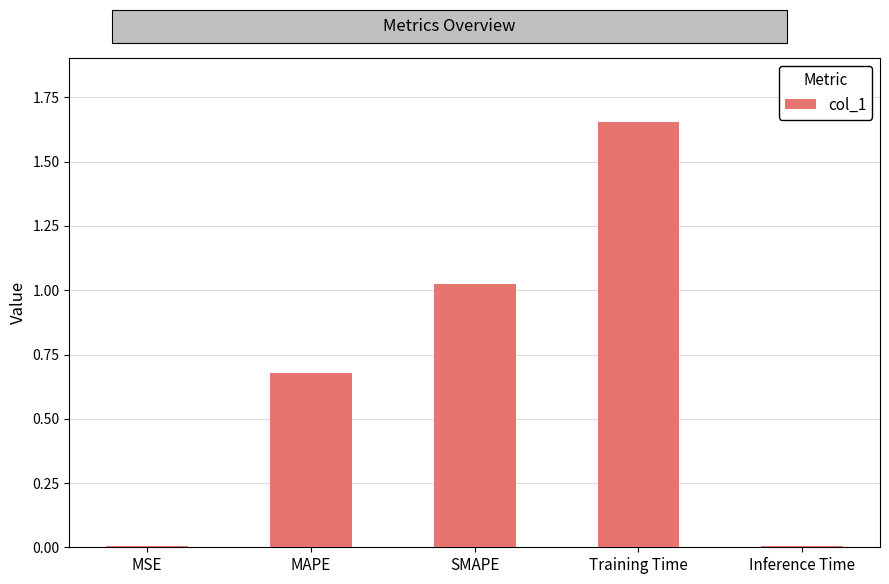

At which category does the chart reach its peak across all series?

Training Time